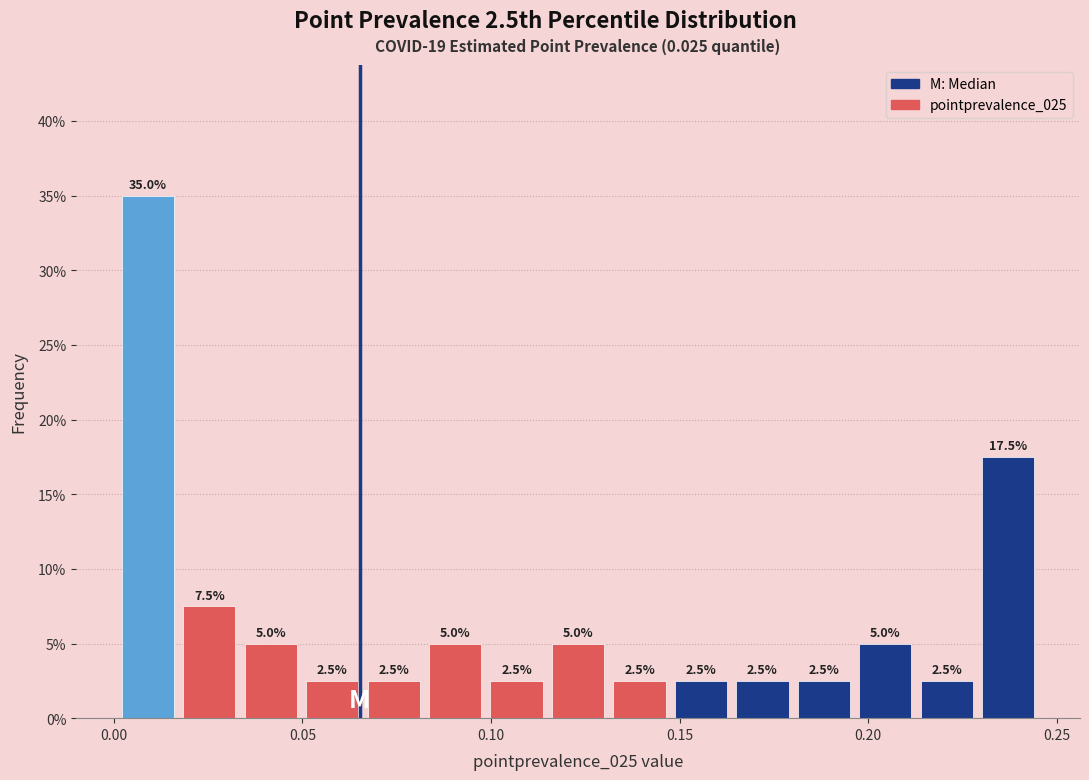

Around what value on the x-axis is the tallest bar? Give the approximate position of its centre, as read against the axis.

0.010